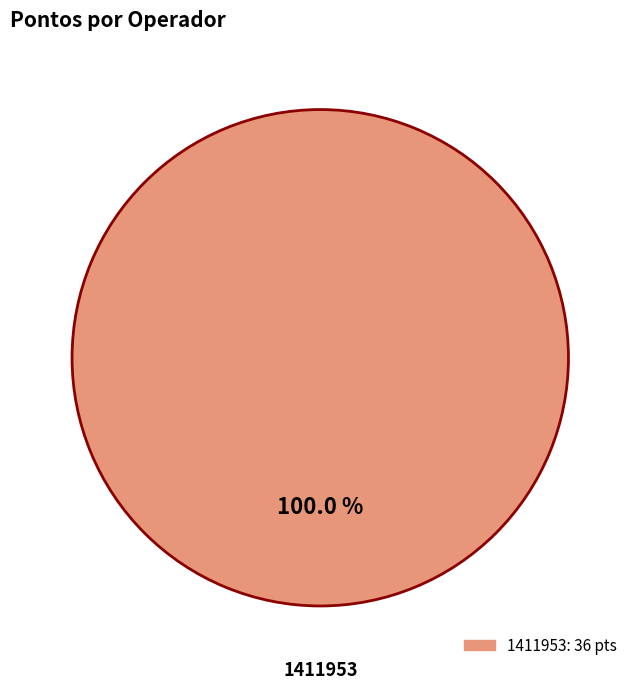

Is there a majority slice in this chart?

Yes